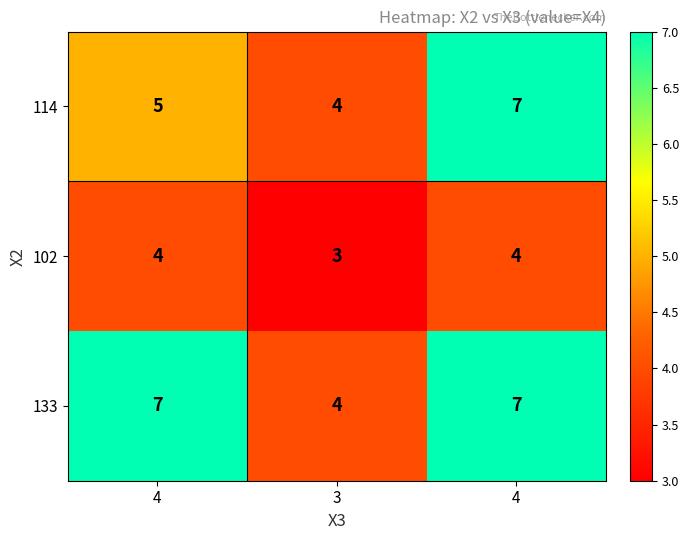

How many series are shown in this chart?

3